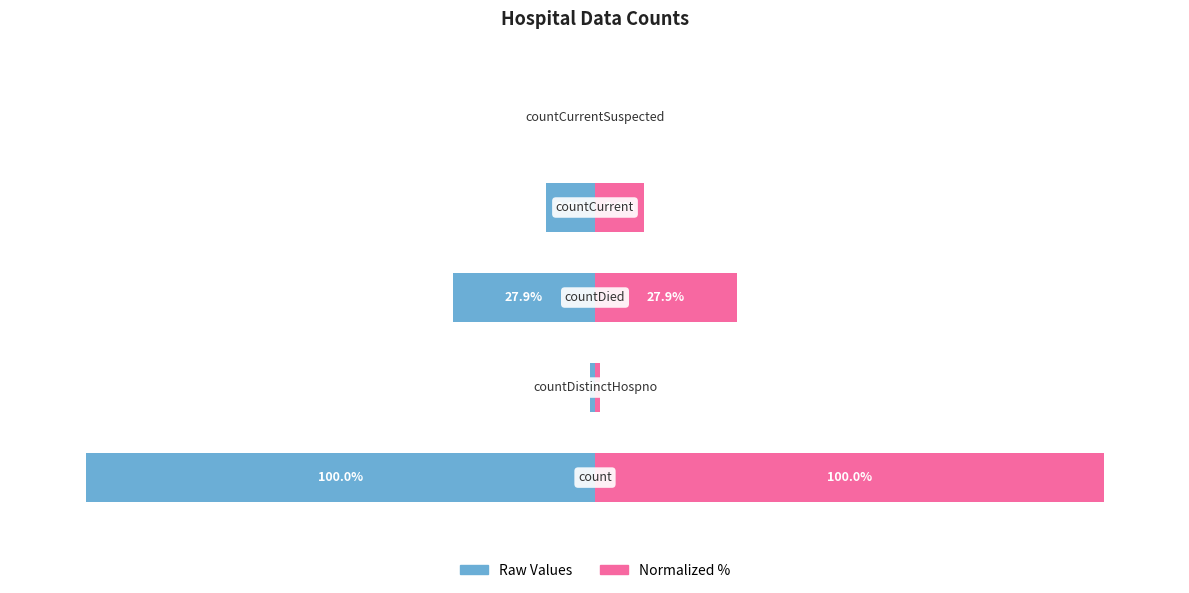

How many bars are there in each group?

2